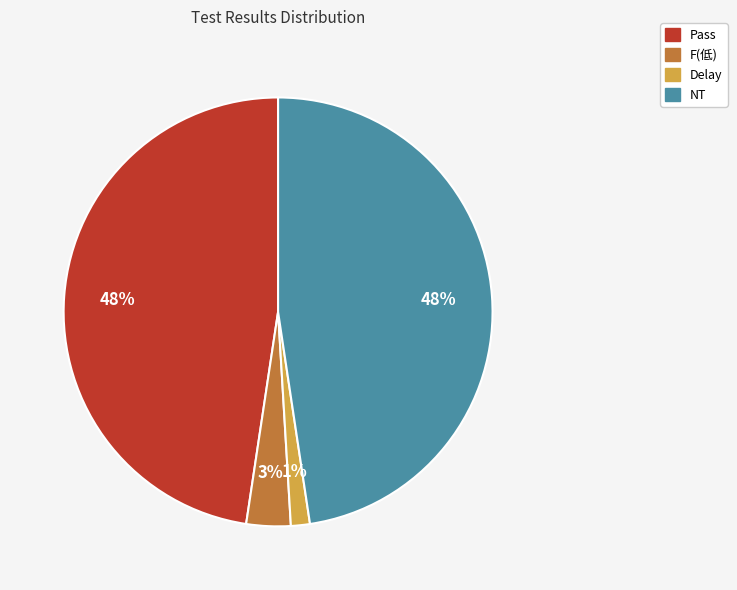

Is there a majority slice in this chart?

No